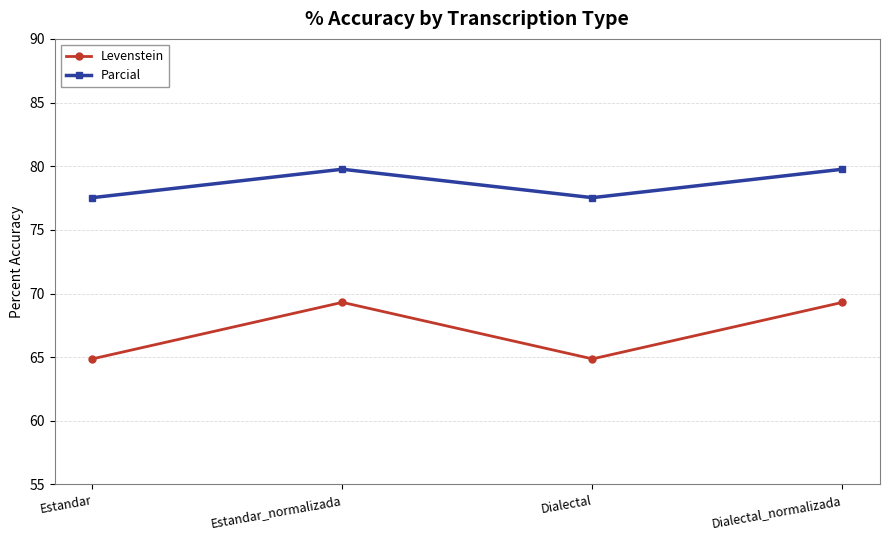

What is the difference between the maximum and minimum values in the Levenstein series?

4.4